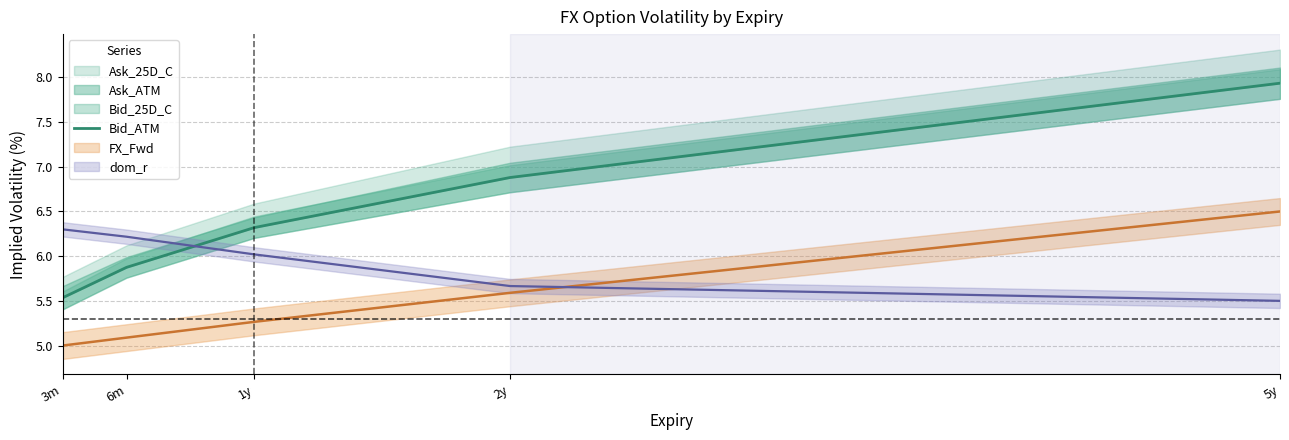

True or false: the data shows 8.5 at 1y.

False